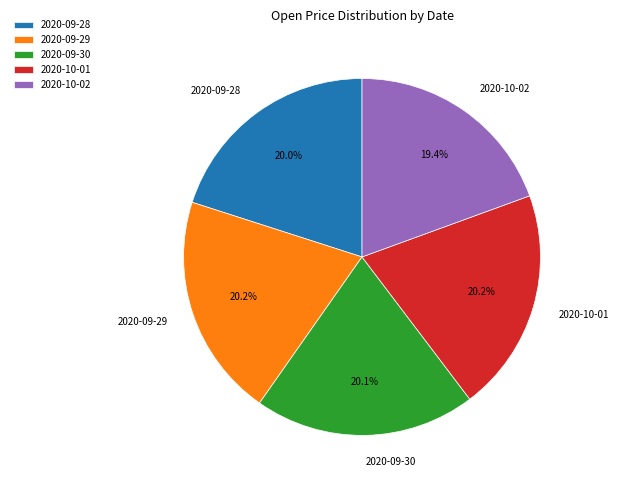

Does 2020-09-29 account for over 50% of the chart?

No